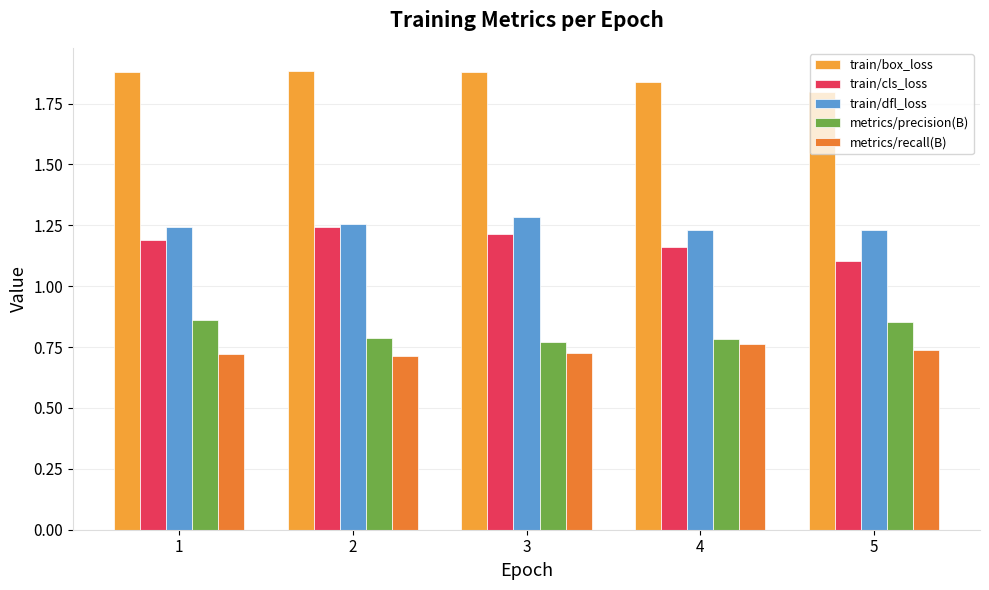

What is the difference between the maximum and minimum values in the train/dfl_loss series?

0.1